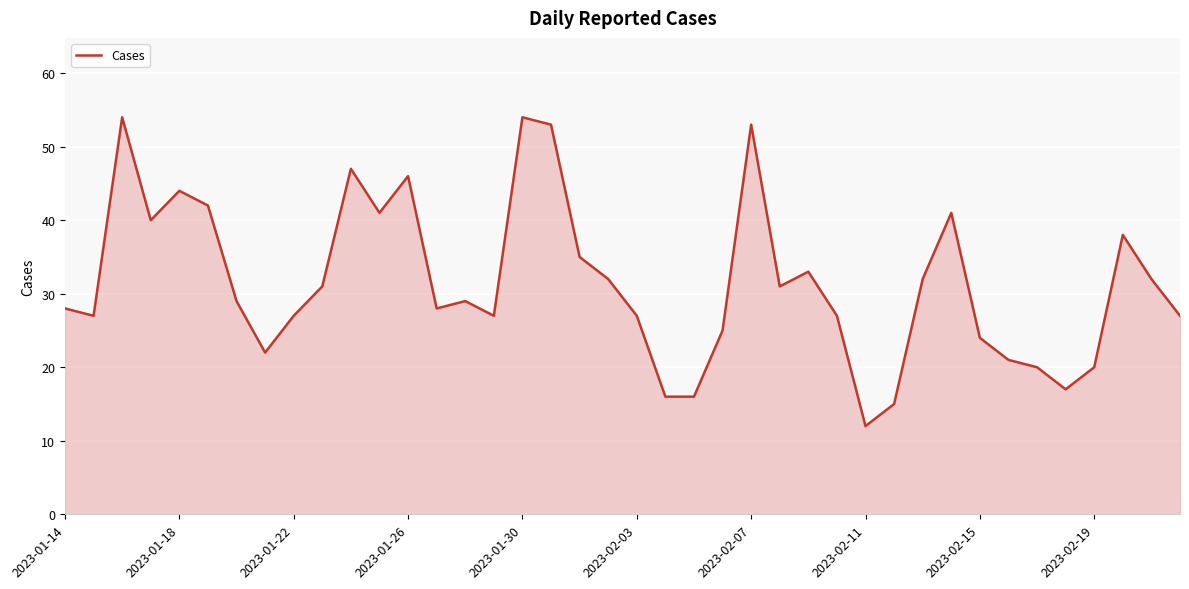

What is the difference between the maximum and minimum values?

42